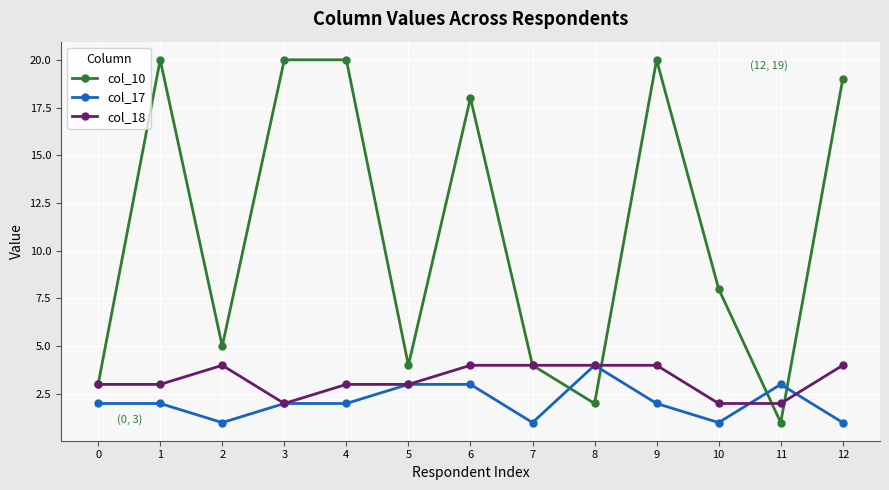

How many data points does each series have?

13